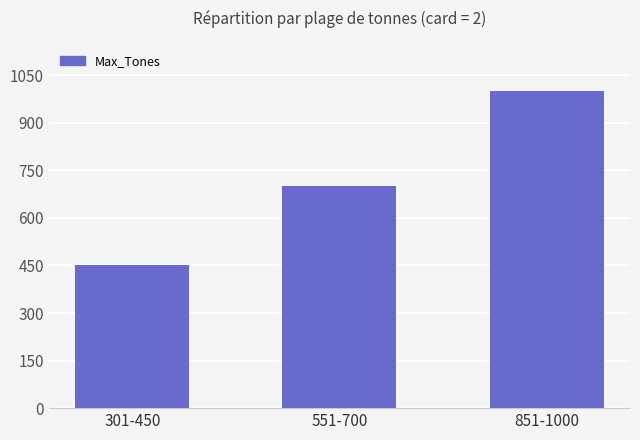

Does the chart contain any negative values?

No